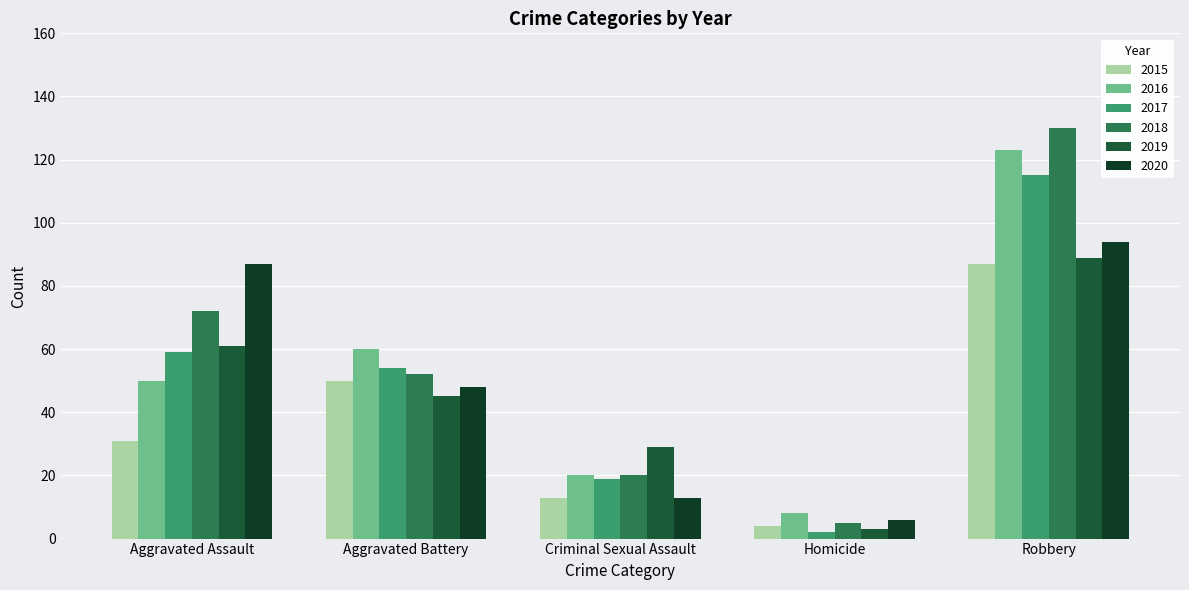

How many bars are there in each group?

6